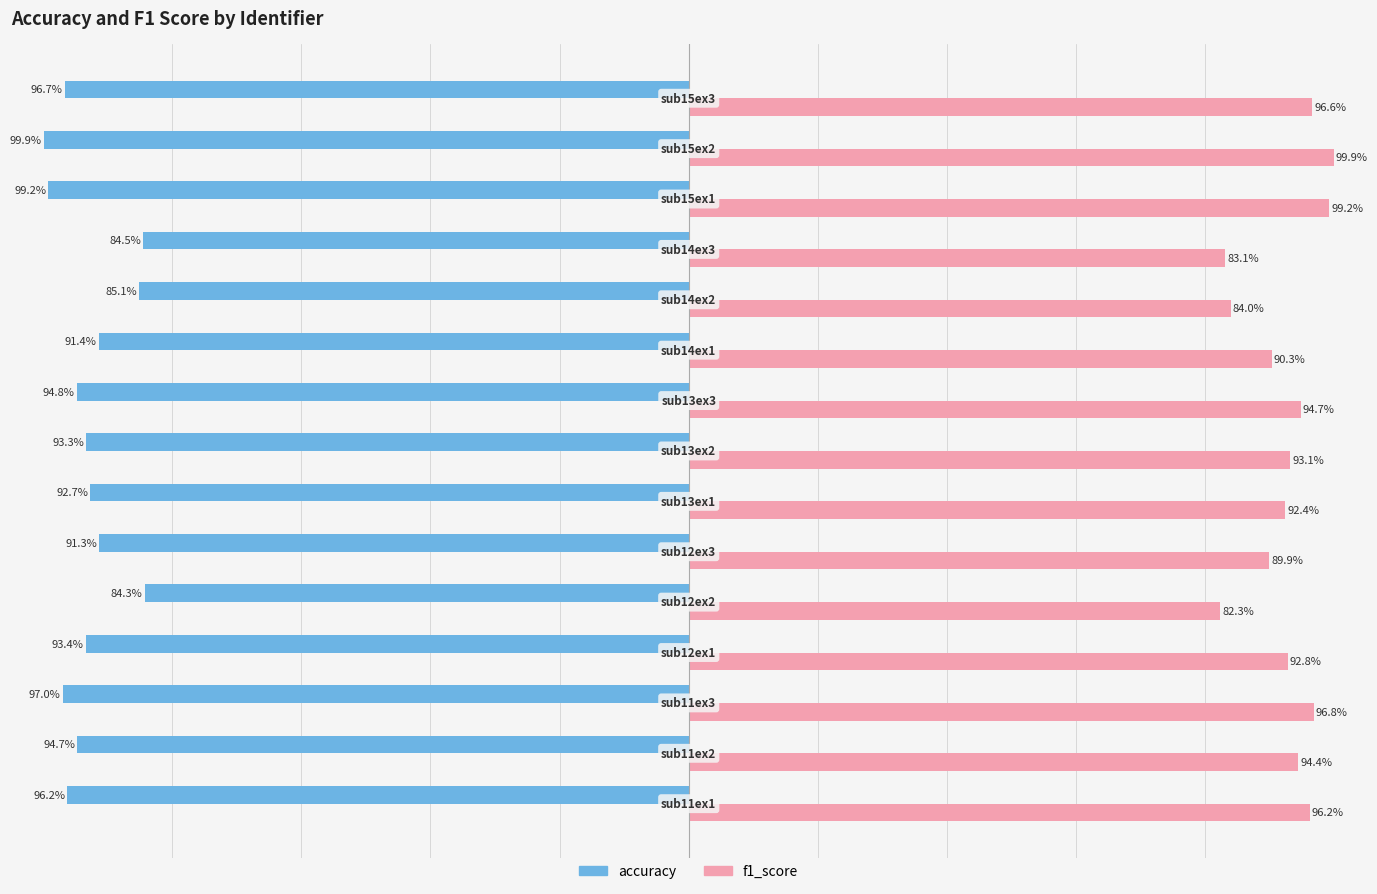

Which series has the largest range (max minus min)?

f1_score